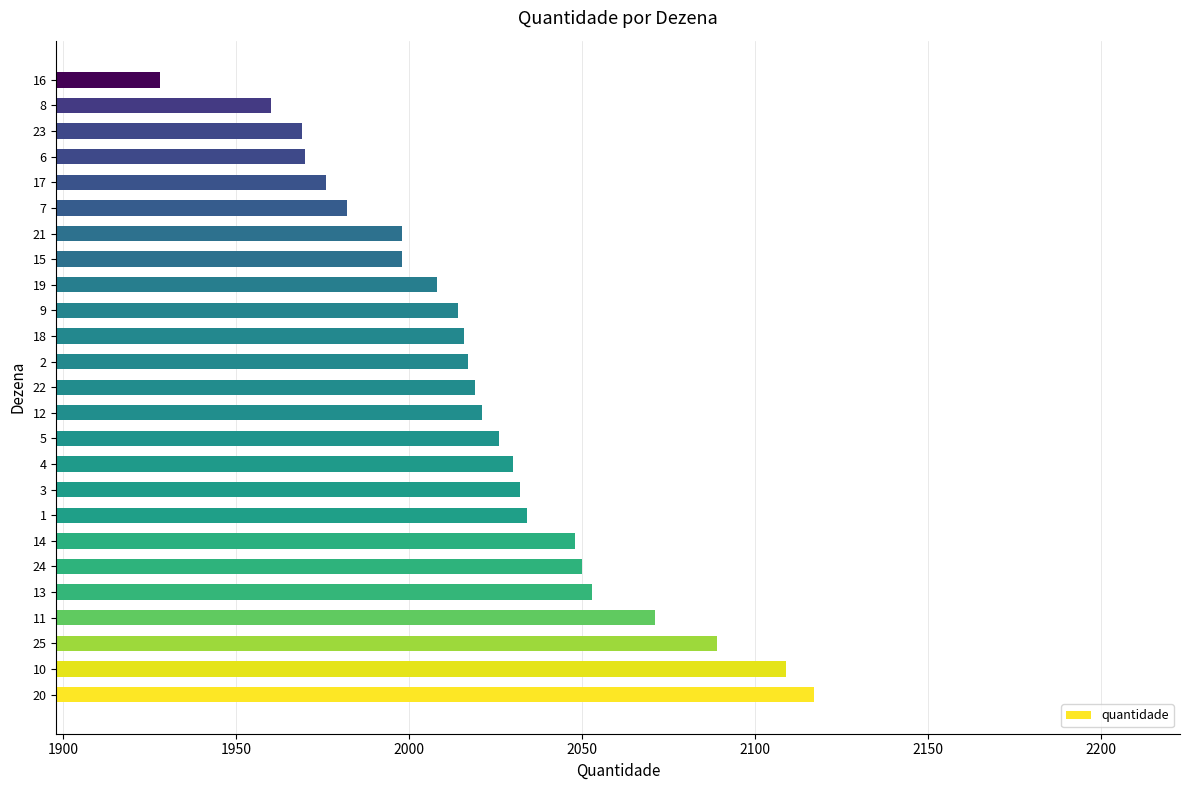

What is the greatest value displayed?

2117